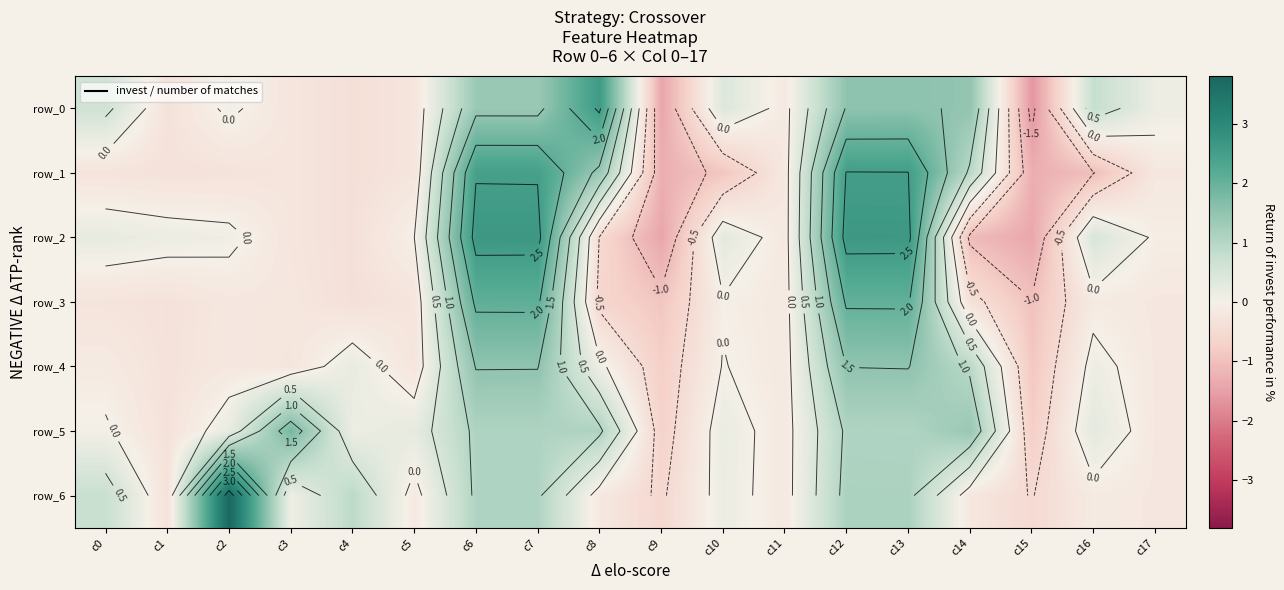

The row_6 series shows -0.3 at c17. True or false?

False